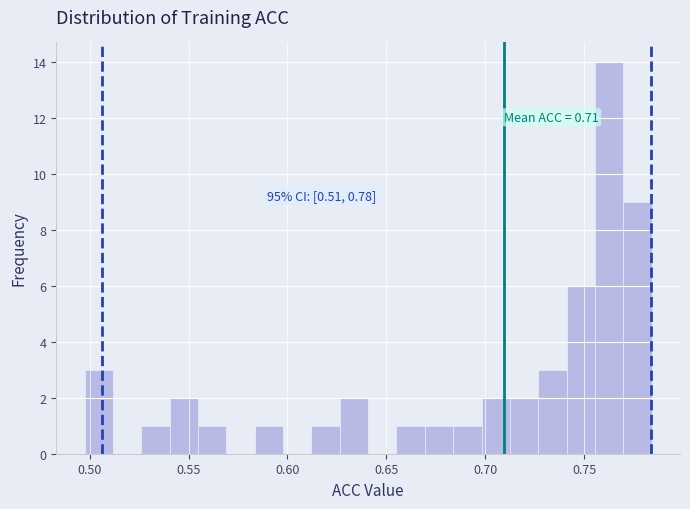

Read against the x-axis, roughly where is the centre of the tallest bar?

0.765